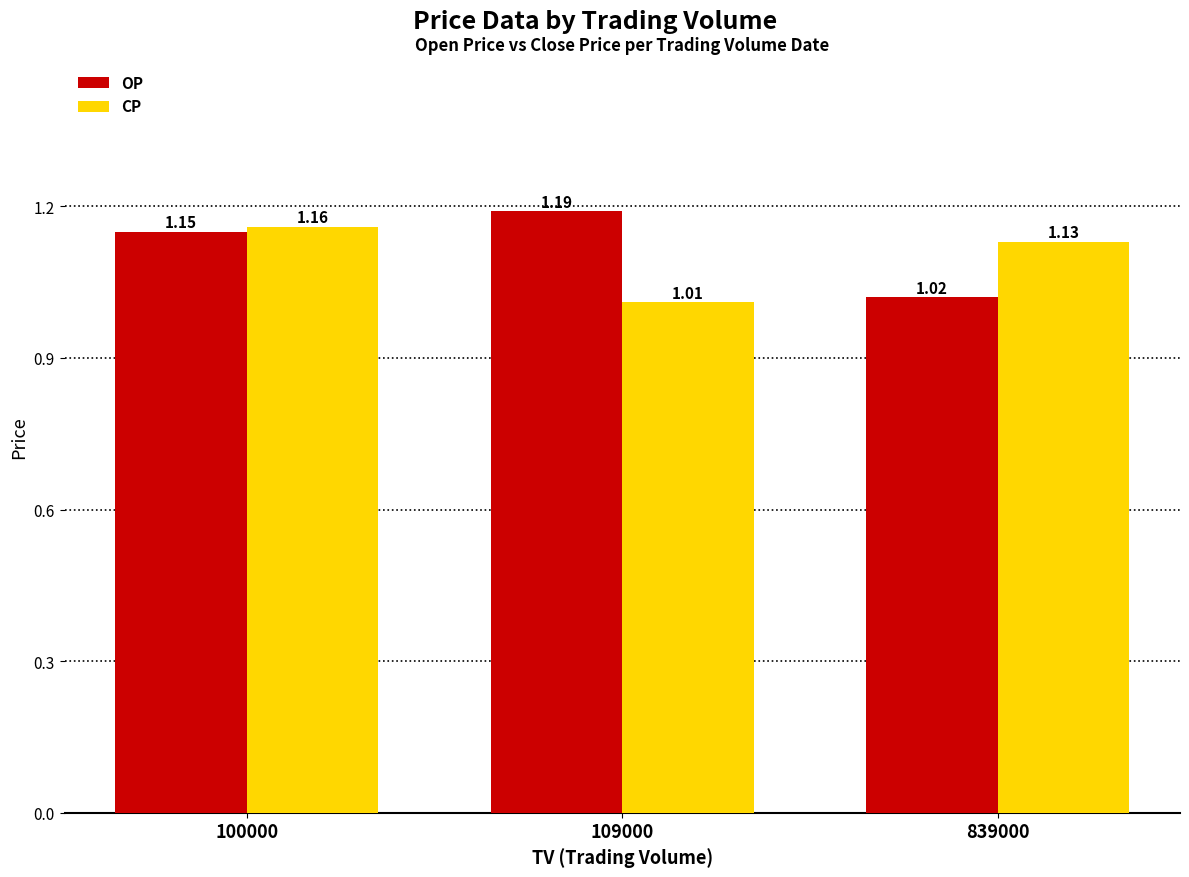

What is the difference between the maximum and minimum values in the OP series?

0.2